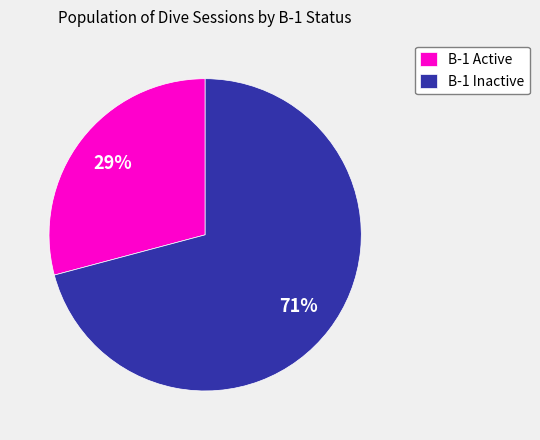

Which slice is the largest?

B-1 Inactive